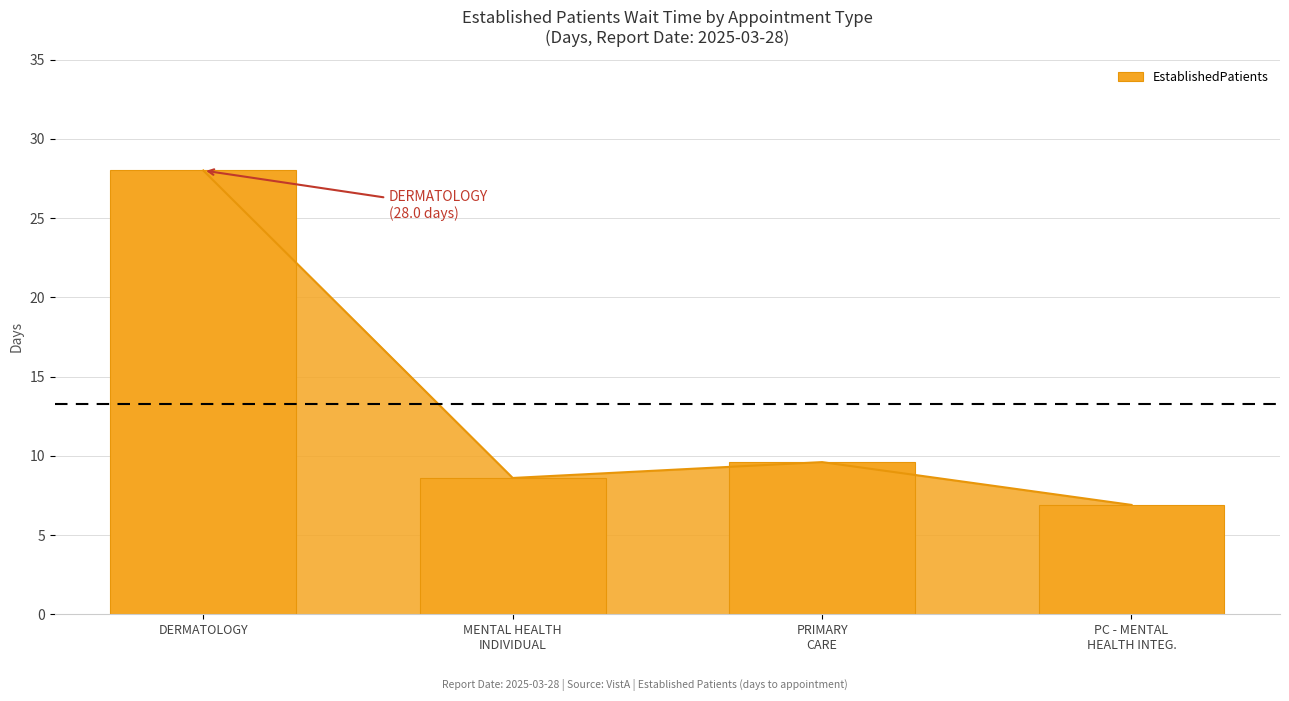

What is the difference between the maximum and second lowest values?

19.4